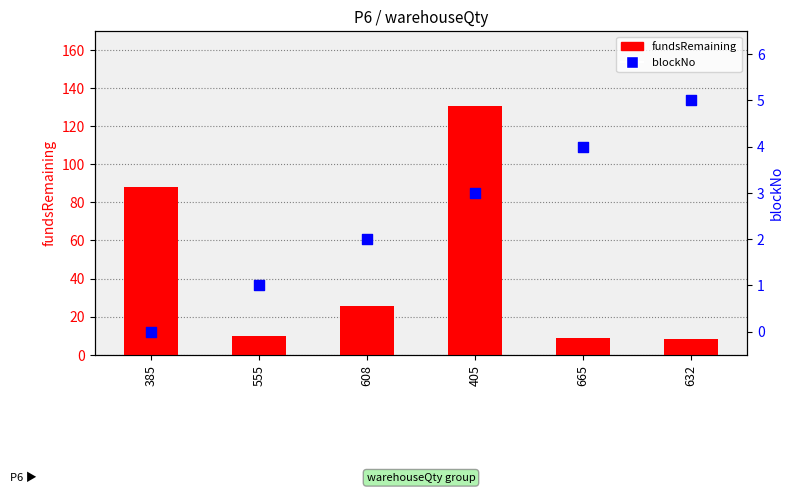

Which series contains the lowest Y value?

blockNo